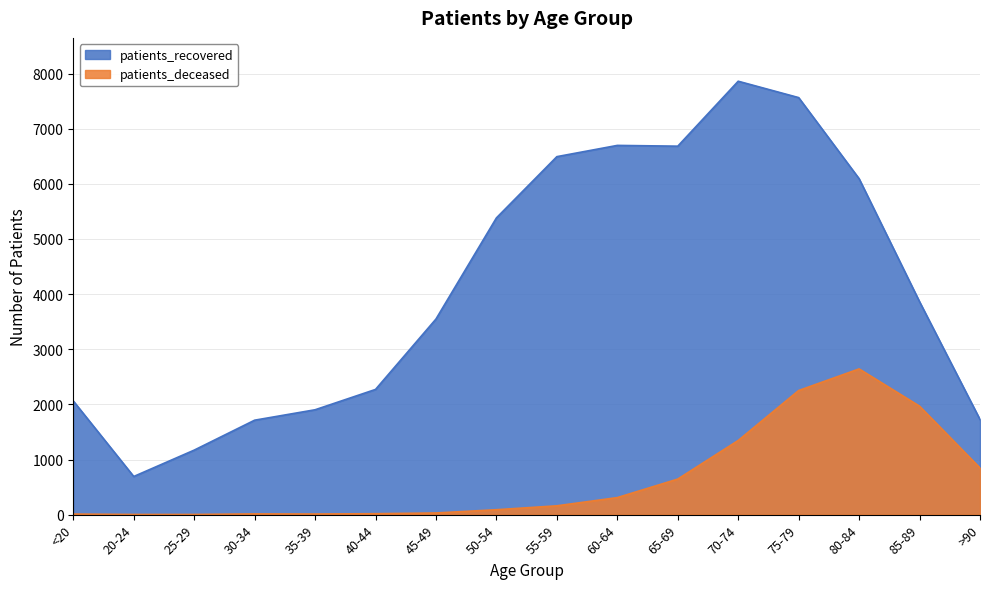

What are all the series names shown in the legend?

patients_recovered, patients_deceased